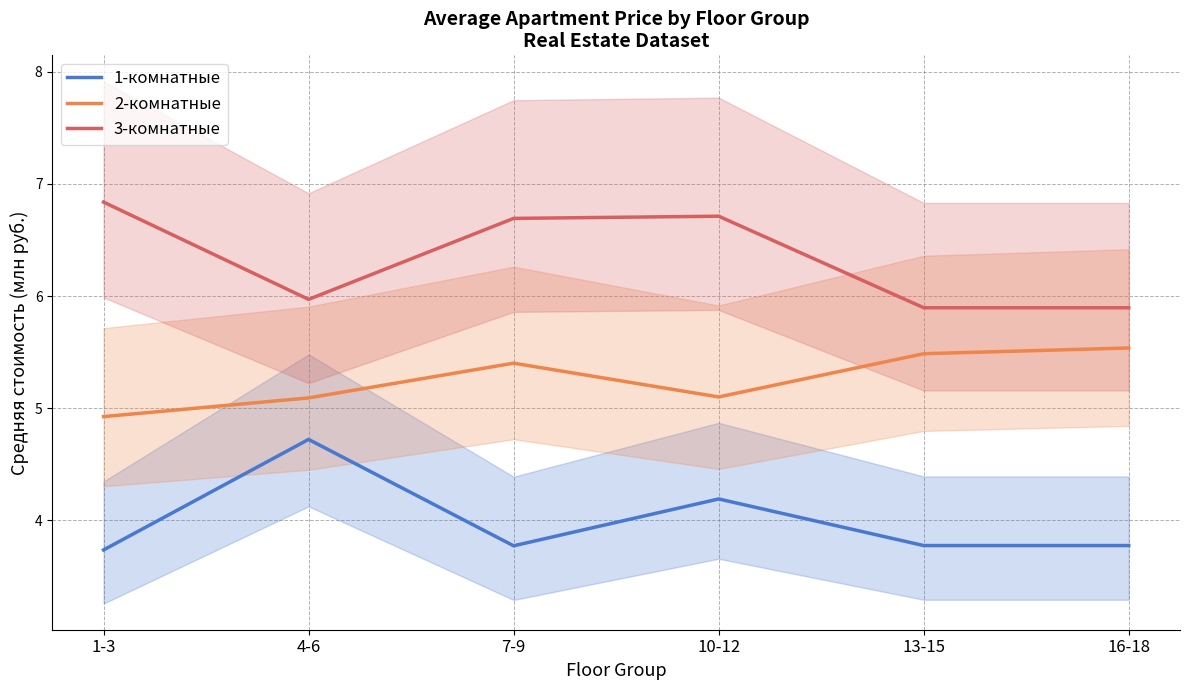

At which category is the sum across all series the highest?

10-12